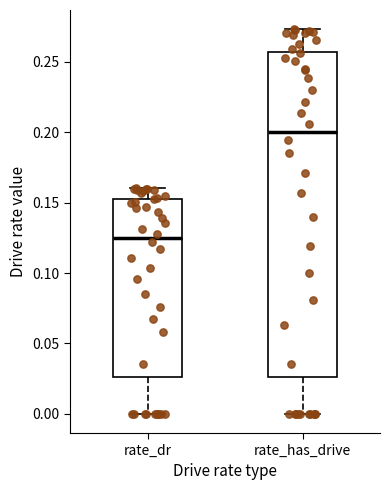

Which box is the tallest, from its lower edge to its upper edge?

rate_has_drive